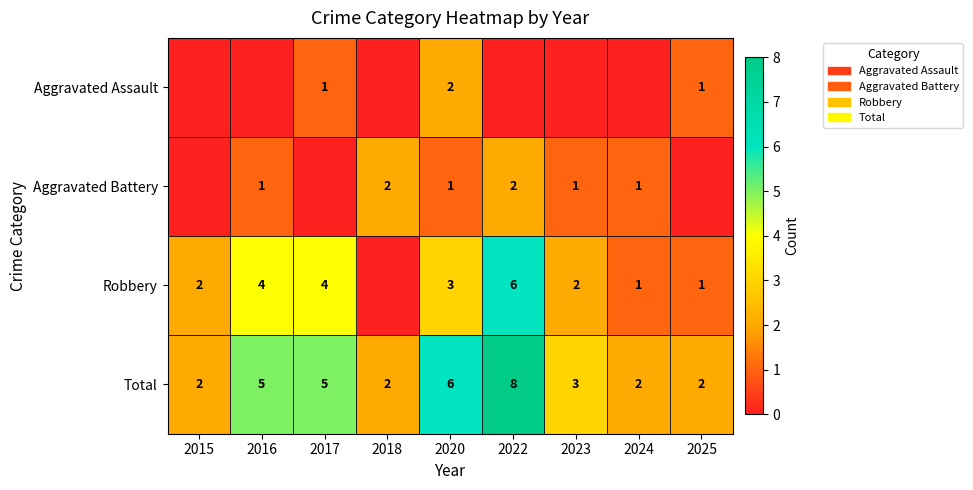

Is it true that Aggravated Battery equals 2 at 2016?

False